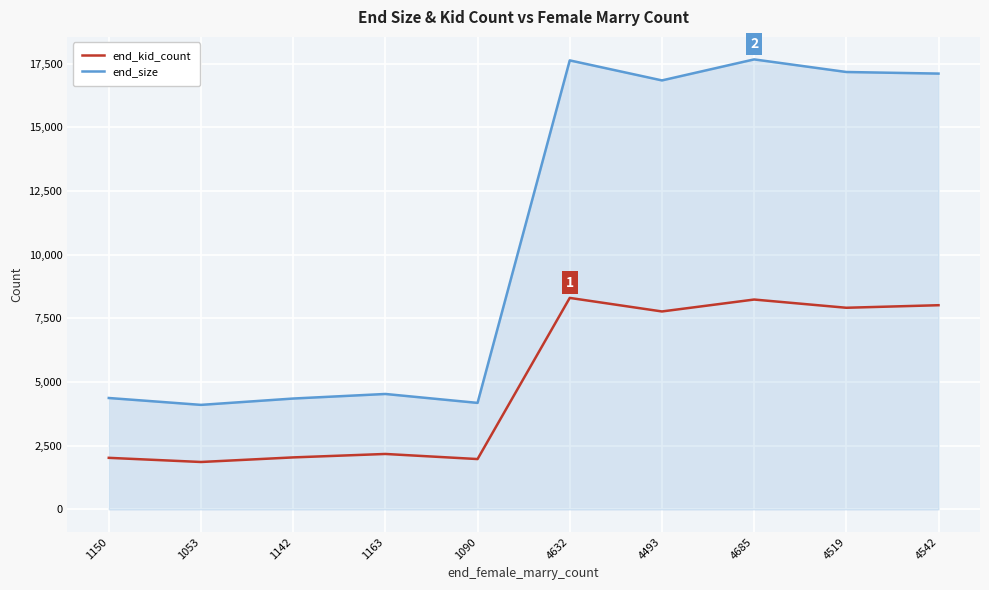

Is the value of end_kid_count at 4632 greater than the value of end_size at 4685?

No